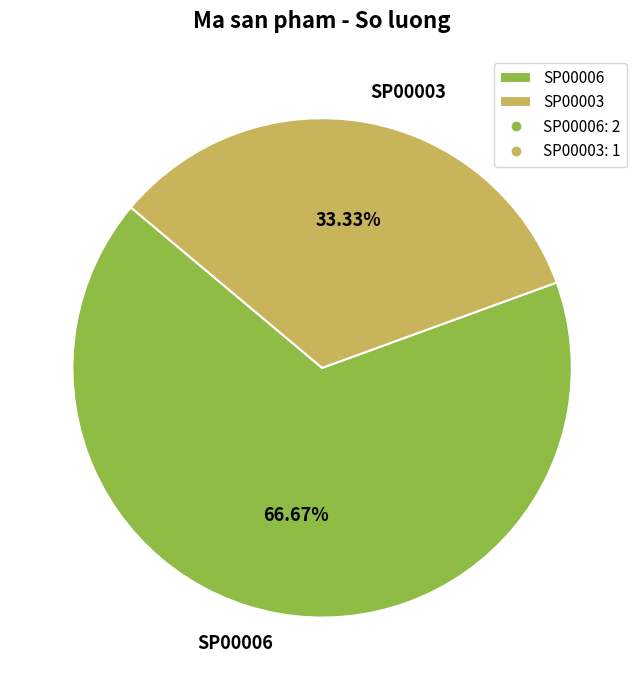

Which slice is the smallest?

SP00003